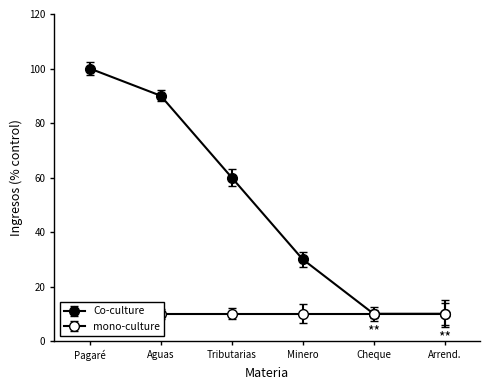

The chart shows a value of 30 at Minero. True or false?

True